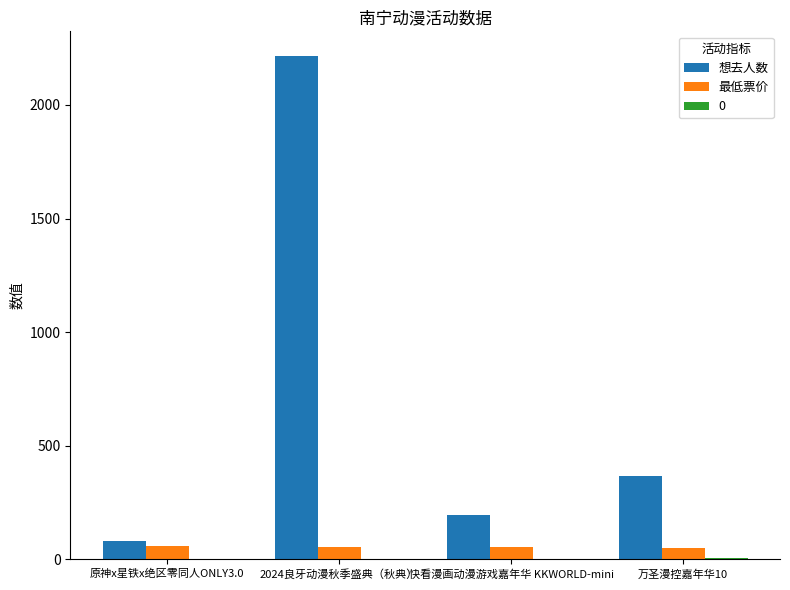

Which series has the largest total across all categories?

想去人数